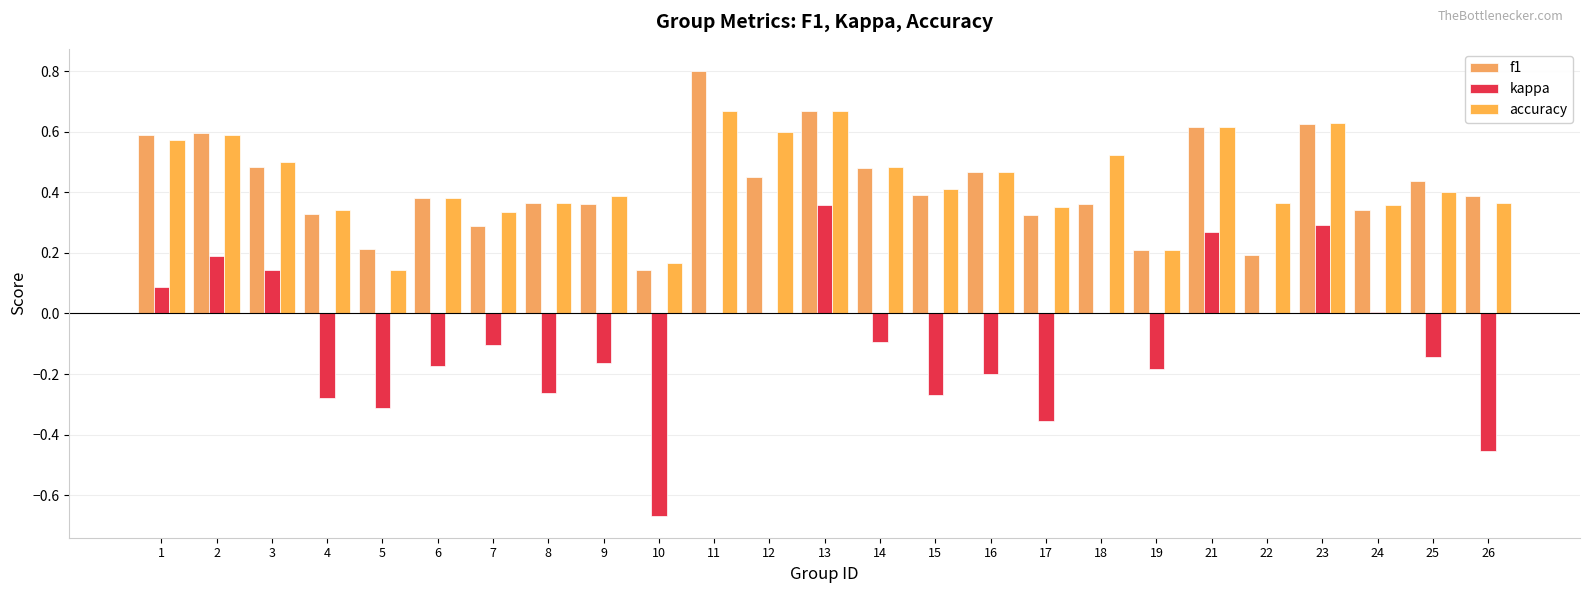

What is the value of the f1 bar at the 14th from the left?

0.5